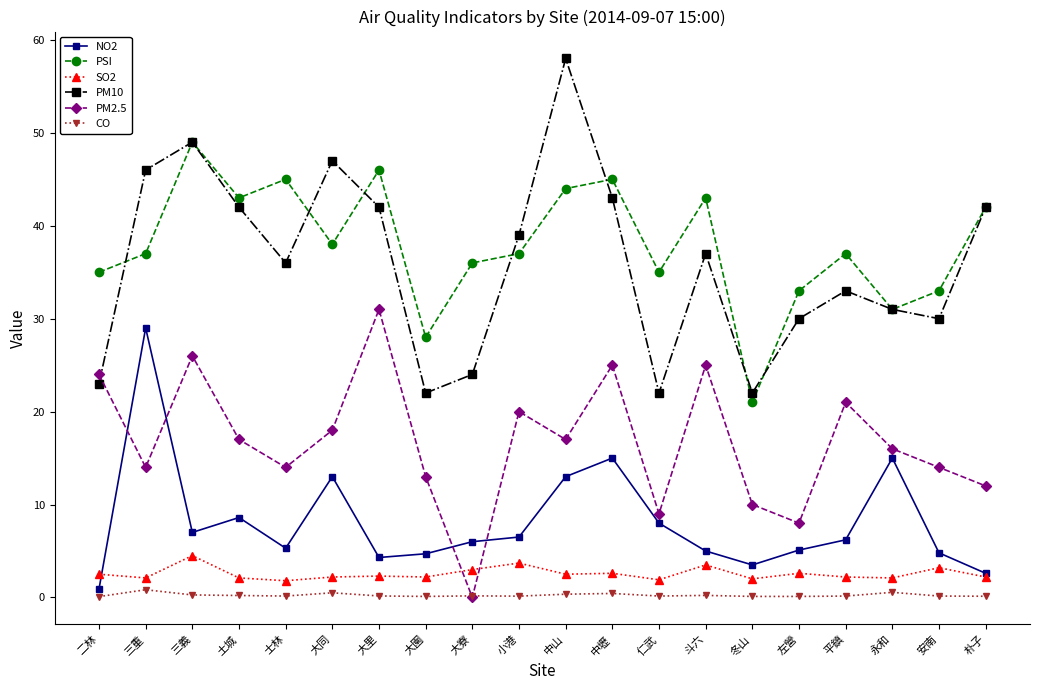

What are all the series names shown in the legend?

NO2, PSI, SO2, PM10, PM2.5, CO